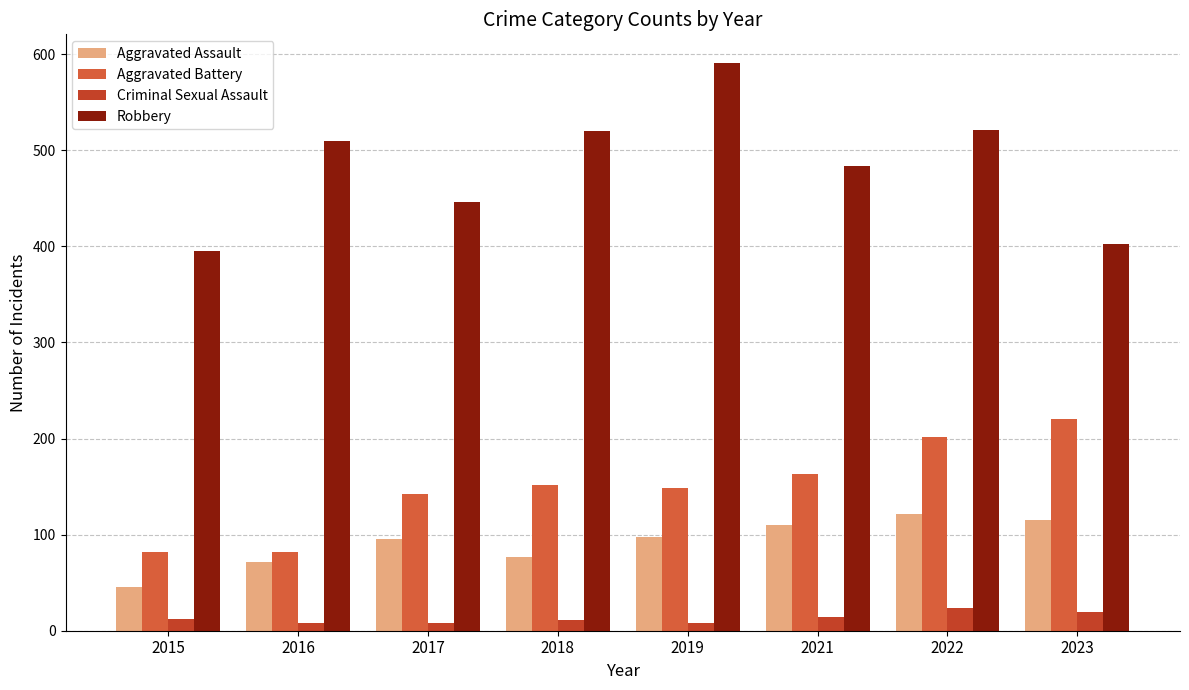

At how many categories does at least one series exceed 298?

8